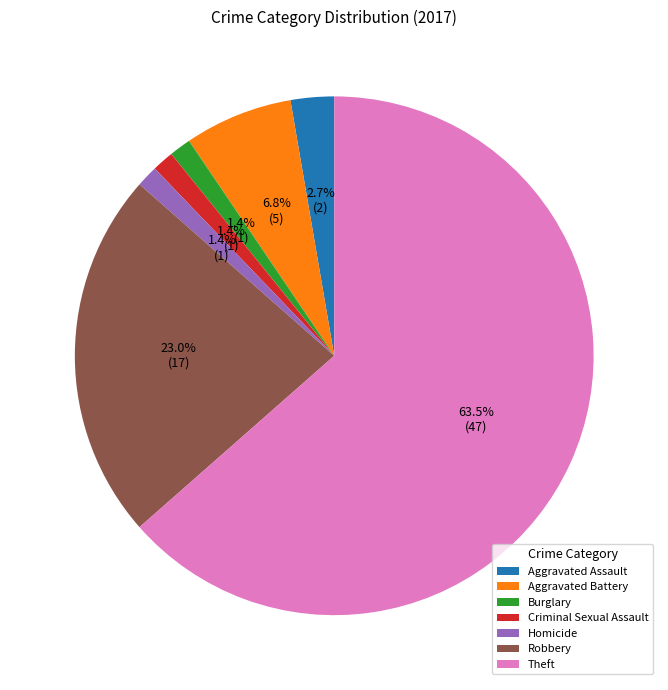

The Homicide slice represents 11% of the pie. True or false?

False